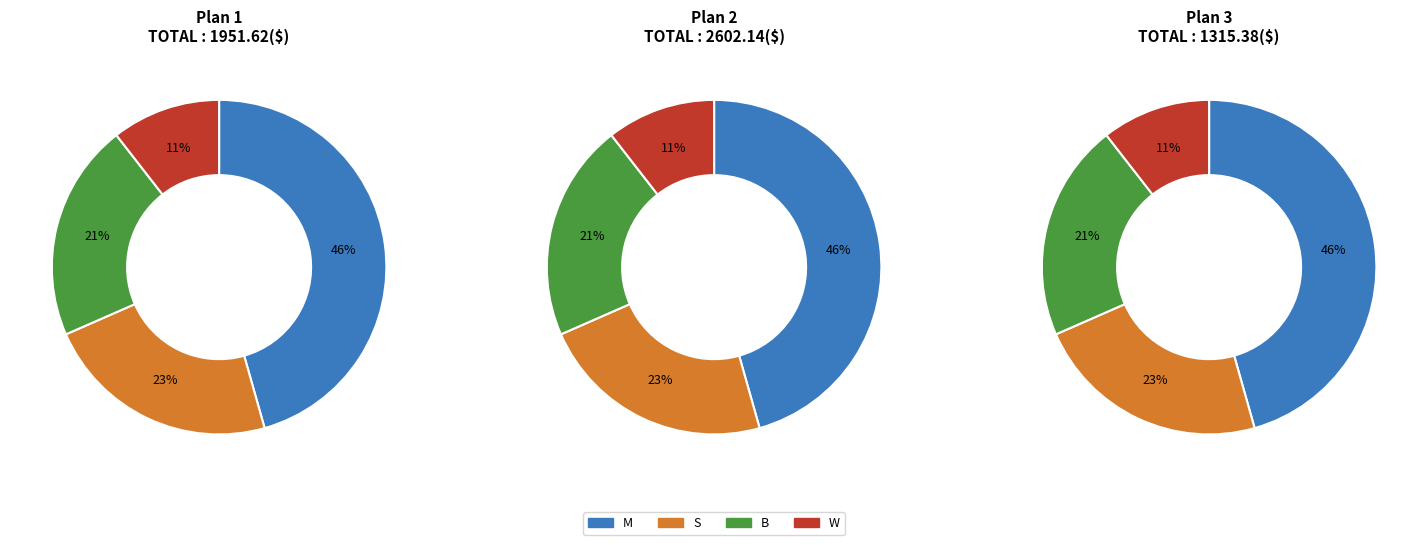

How many segments does this pie chart have?

4